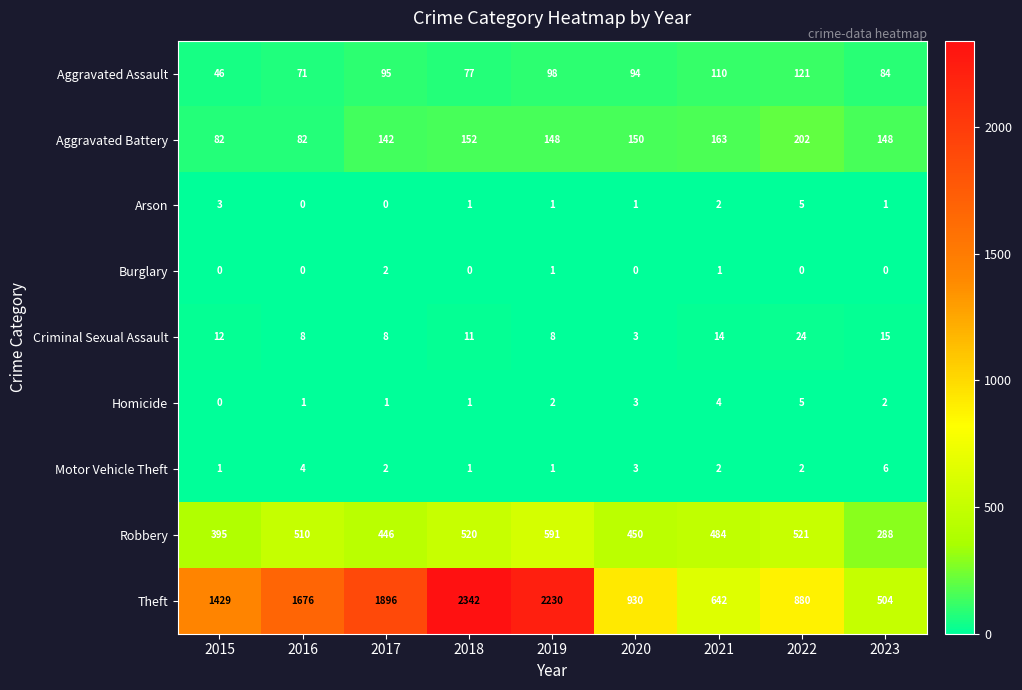

At which category does the chart reach its peak across all series?

2018